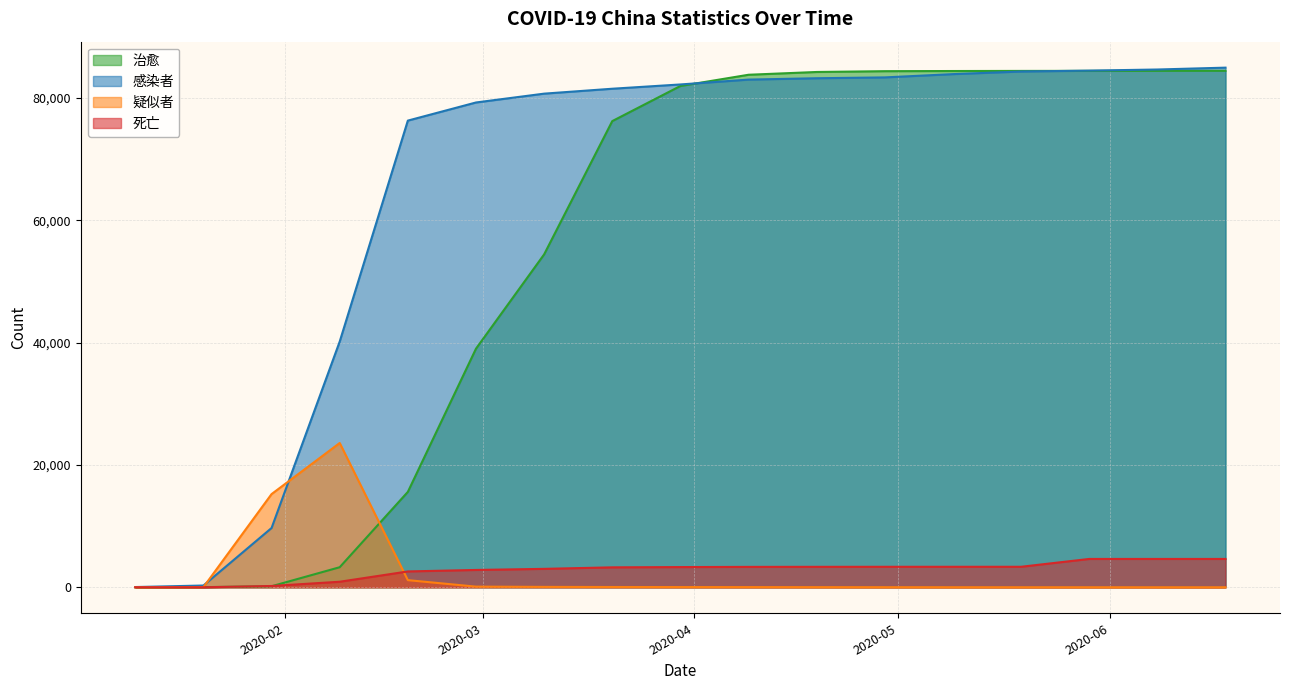

What is the sum of all 治愈 values?

945118